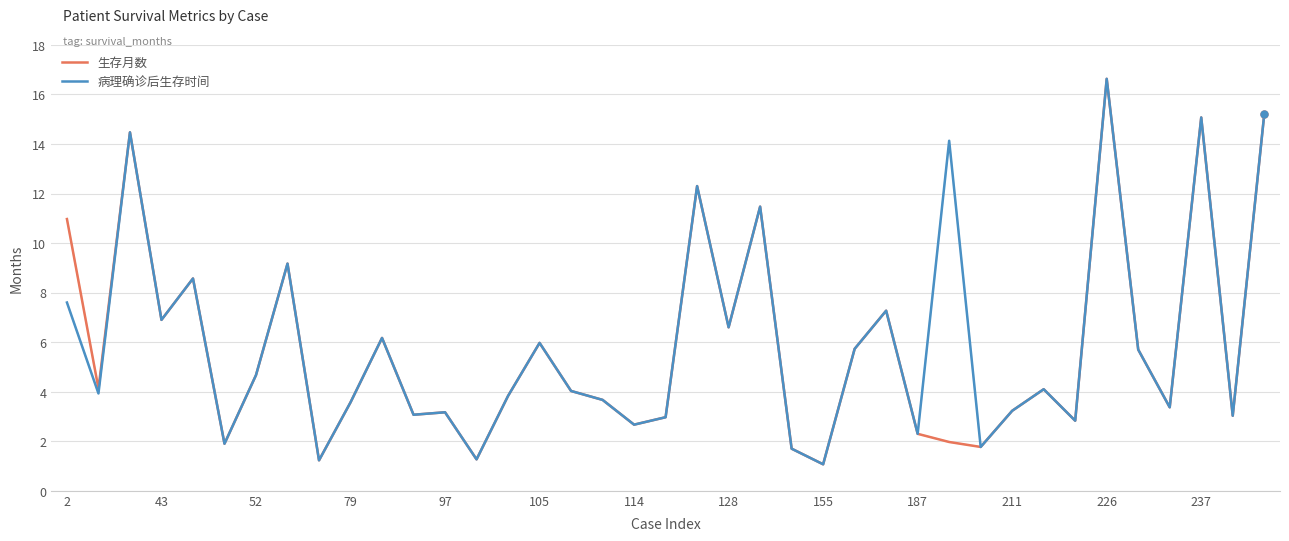

What is the greatest value displayed?

16.6